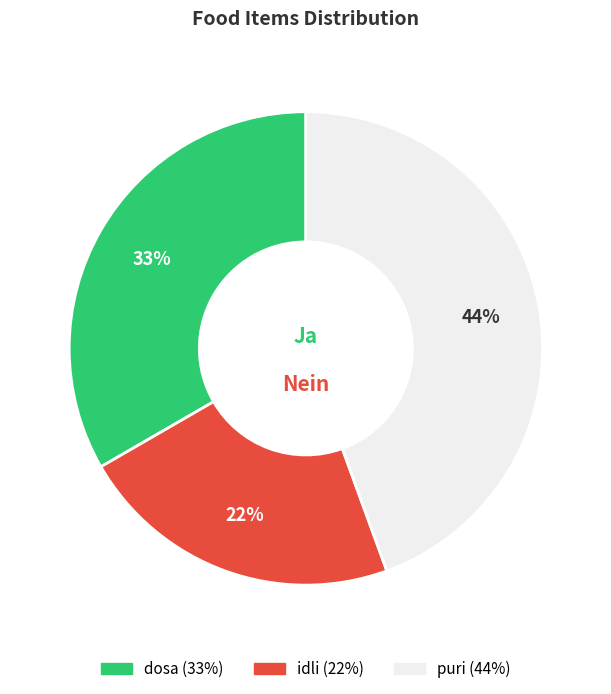

How many segments does this pie chart have?

3